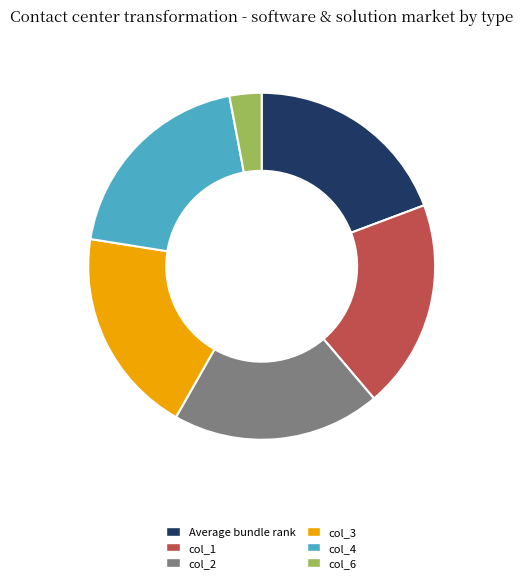

Is there any slice that represents more than half of the pie?

No